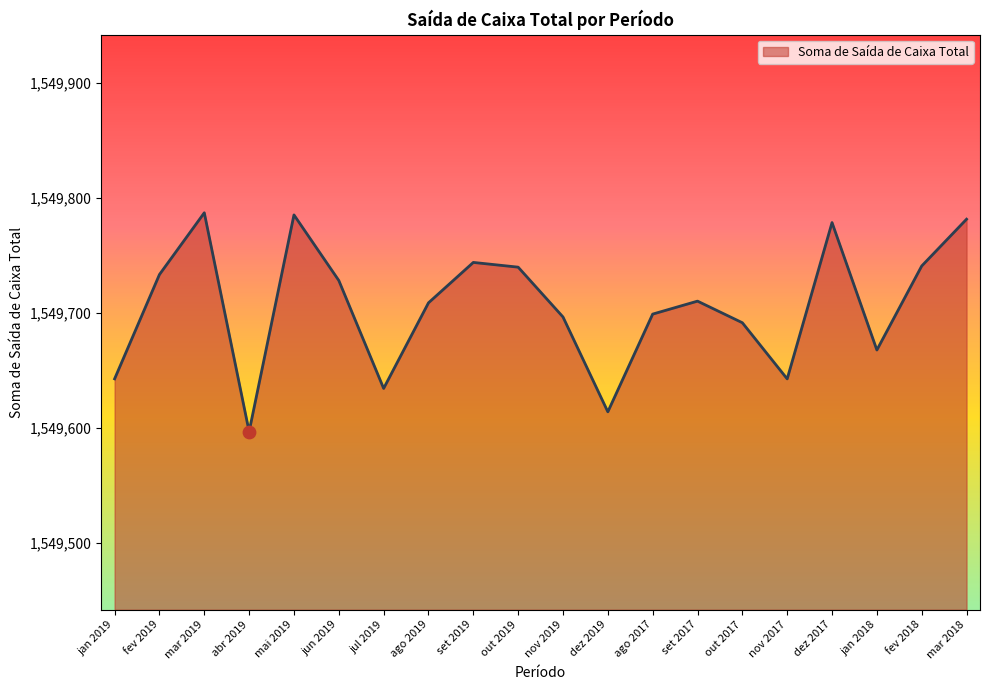

What is the ratio of the value at out 2019 to the value at mai 2019?

1.0